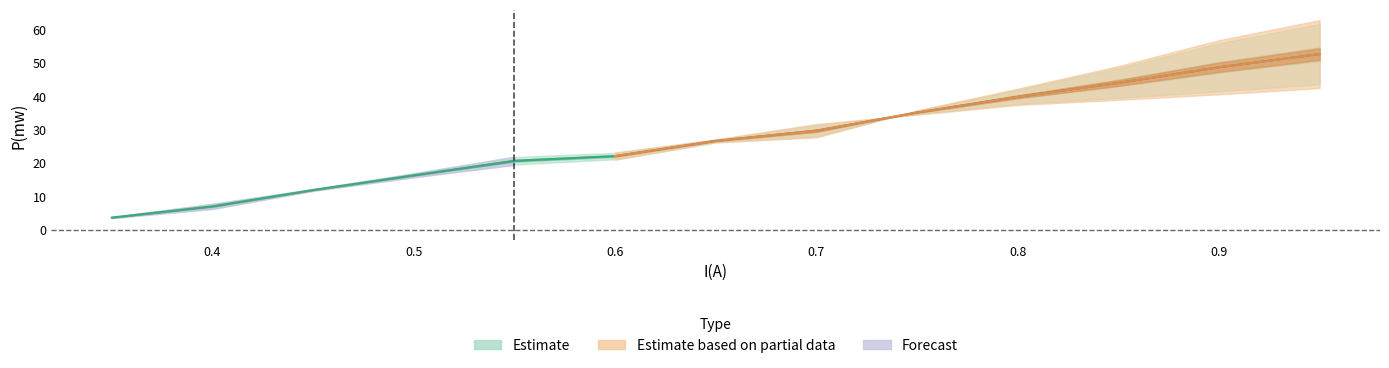

How many data points does each series have?

13